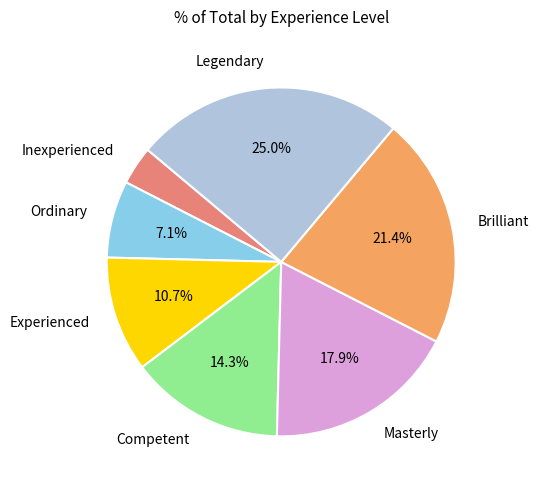

Does any single category account for the majority?

No